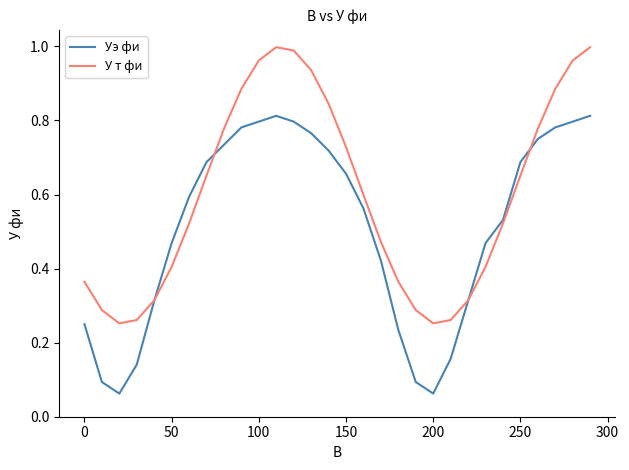

Which series has the widest spread of values?

Уэ фи